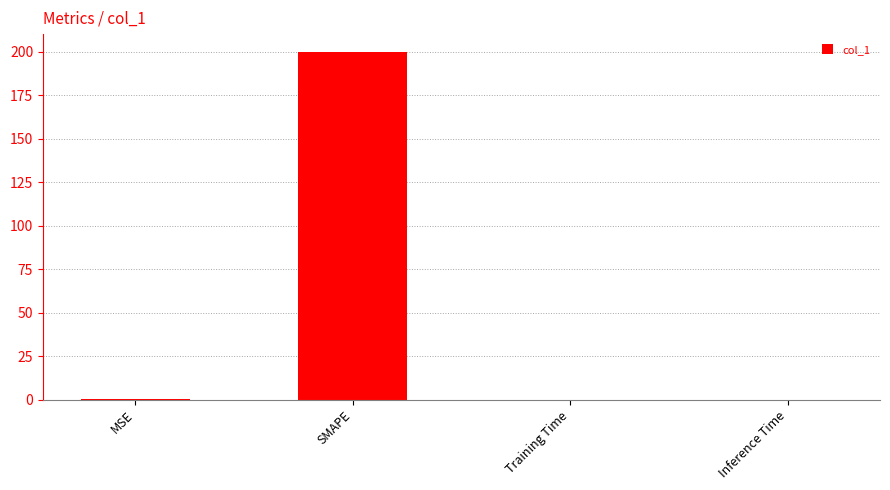

What is the sum of all values?

200.2